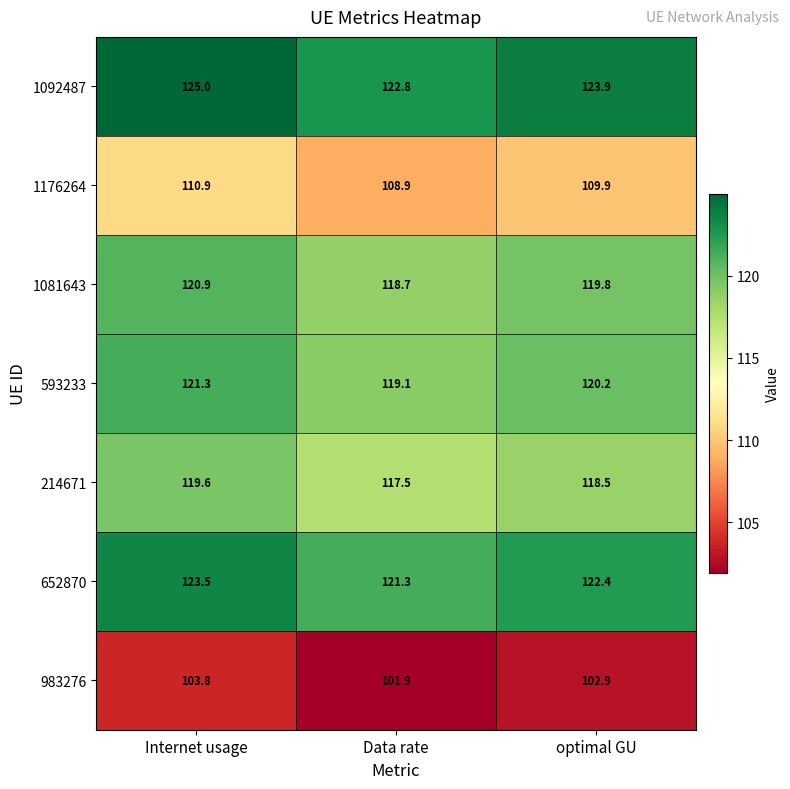

The 652870 series shows 123.5 at Internet usage. True or false?

True